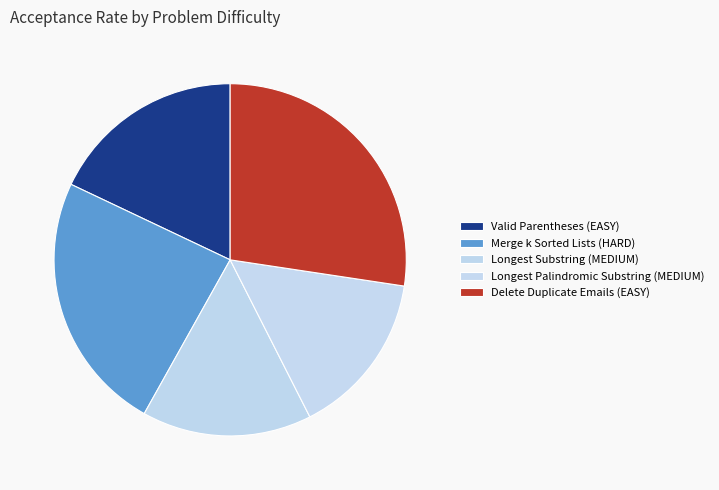

How many slices are in this pie chart?

5